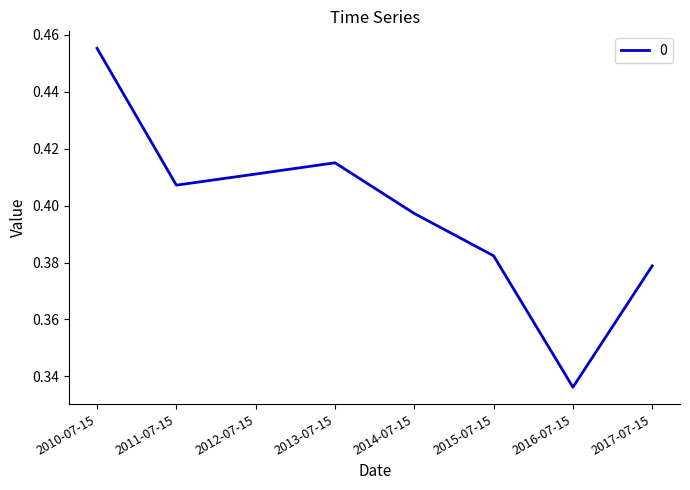

Between 2013-07-15 and 2010-07-15, which is larger?

2010-07-15